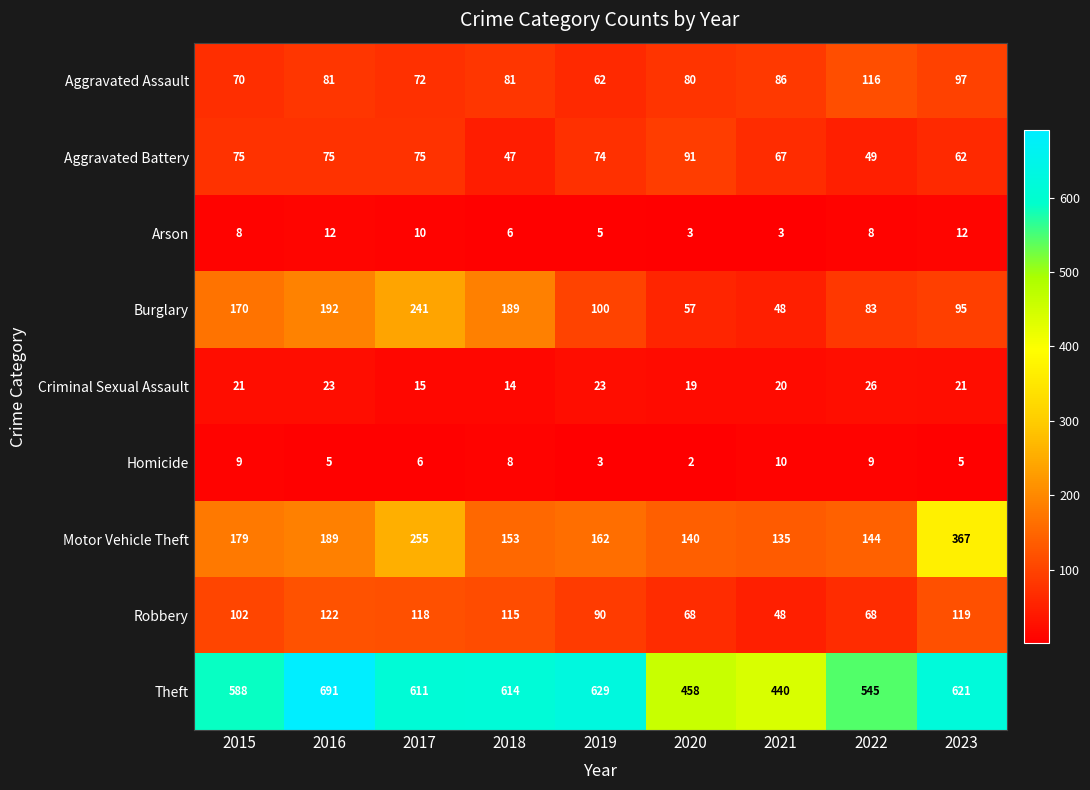

Is it true that Motor Vehicle Theft equals 310 at 2015?

False